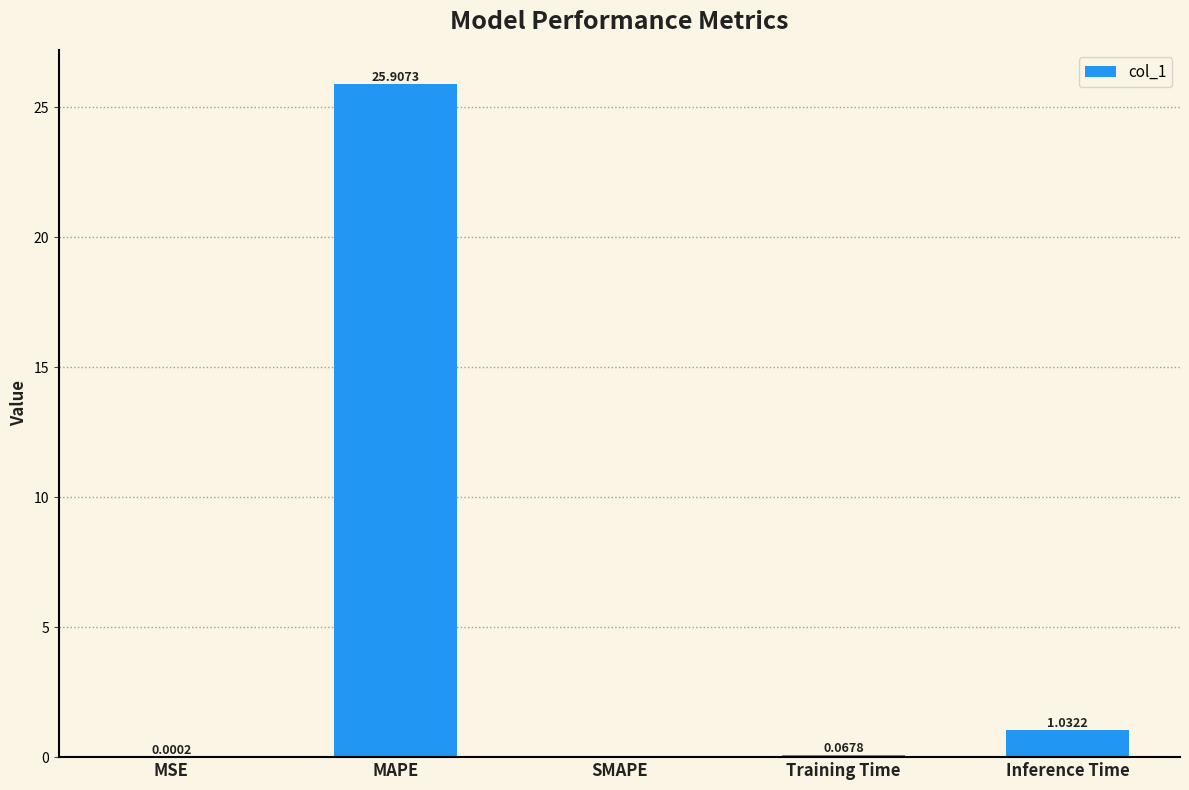

Which category has the highest value across all series?

MAPE